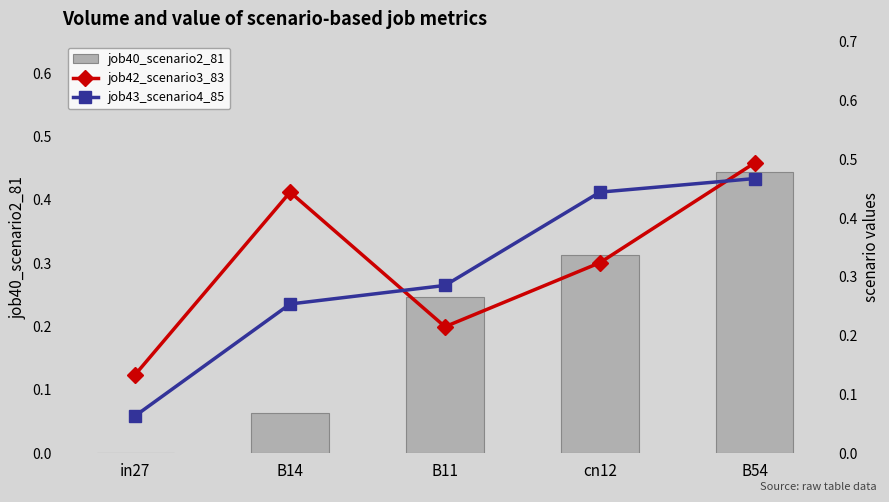

Reading right to left, transcribe all the data shown in this chart.

job40_scenario2_81: B54=0.4	cn12=0.3	B11=0.2	B14=0.1	in27=0.0
job42_scenario3_83: B54=0.5	cn12=0.3	B11=0.2	B14=0.4	in27=0.1
job43_scenario4_85: B54=0.5	cn12=0.4	B11=0.3	B14=0.3	in27=0.1